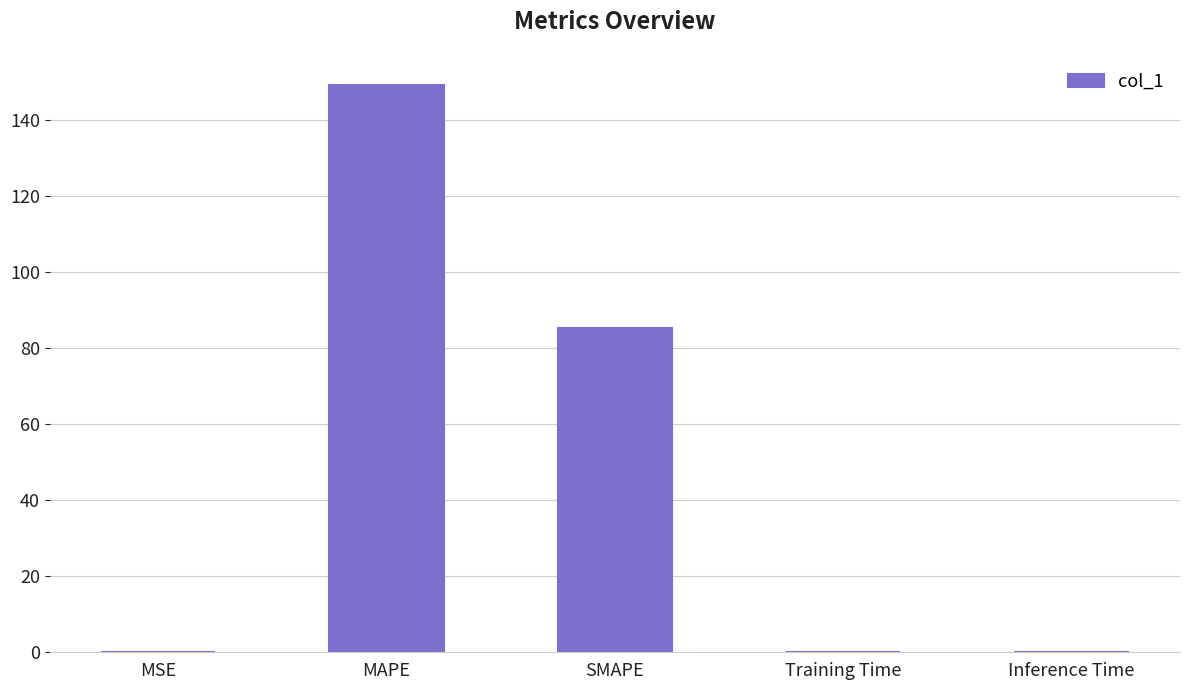

The value at SMAPE is 152.6. True or false?

False